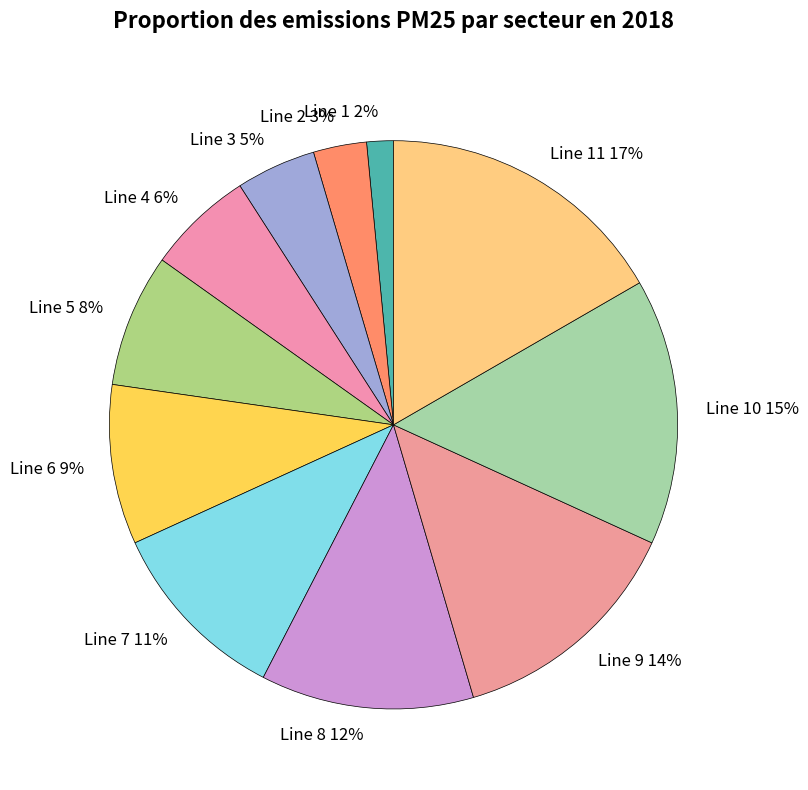

Does Line 2 account for over 50% of the chart?

No